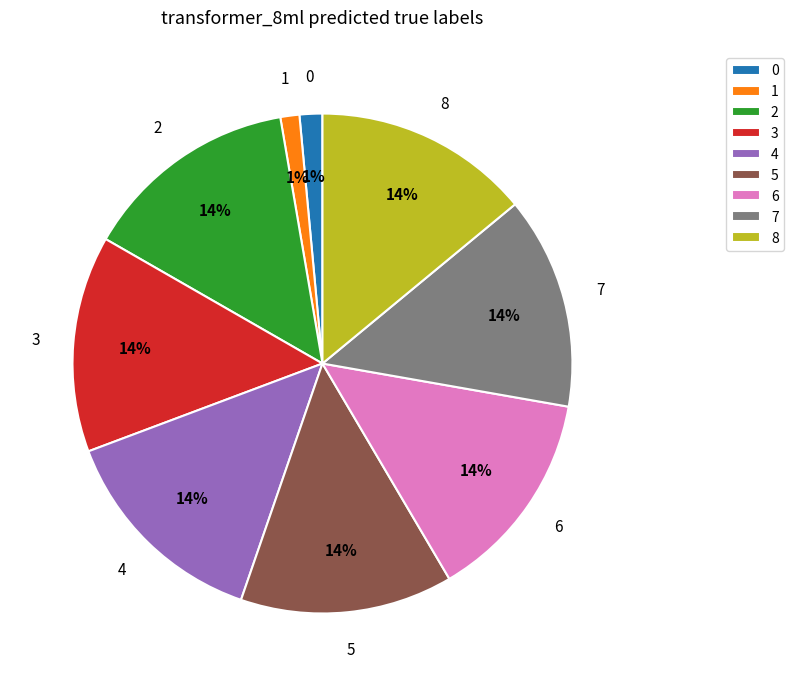

True or false: 0 accounts for 11% of the total.

False